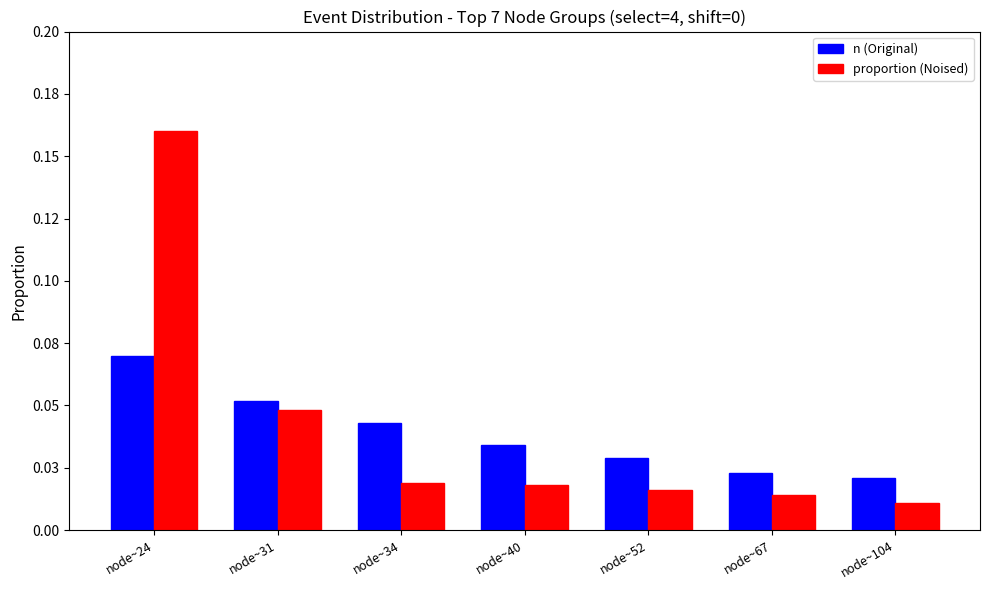

Does the chart contain any negative values?

No